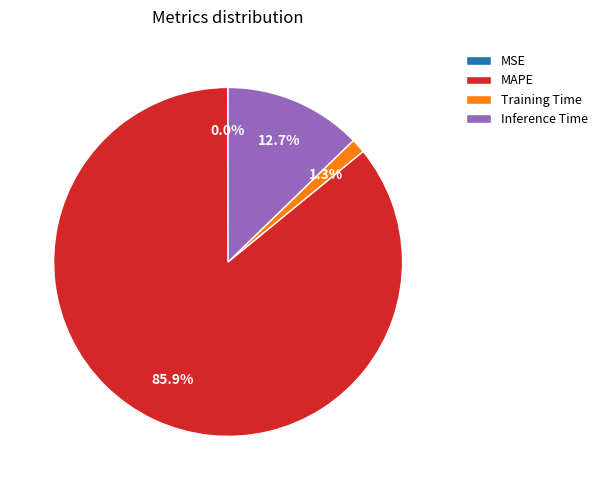

Combined, do MAPE and Inference Time account for over 50%?

Yes